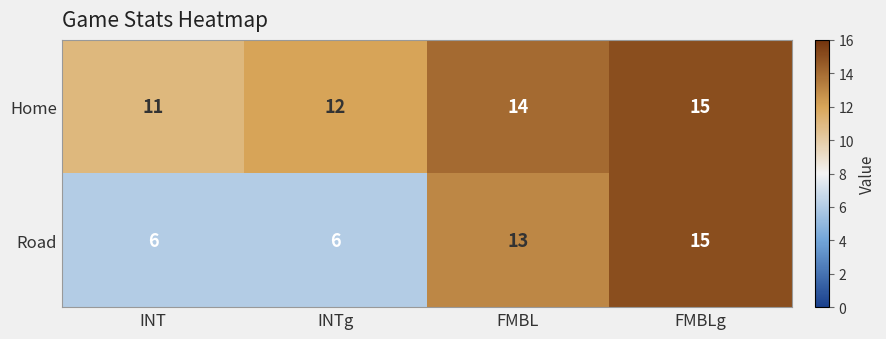

What is the difference between the maximum and minimum values in the Home series?

4